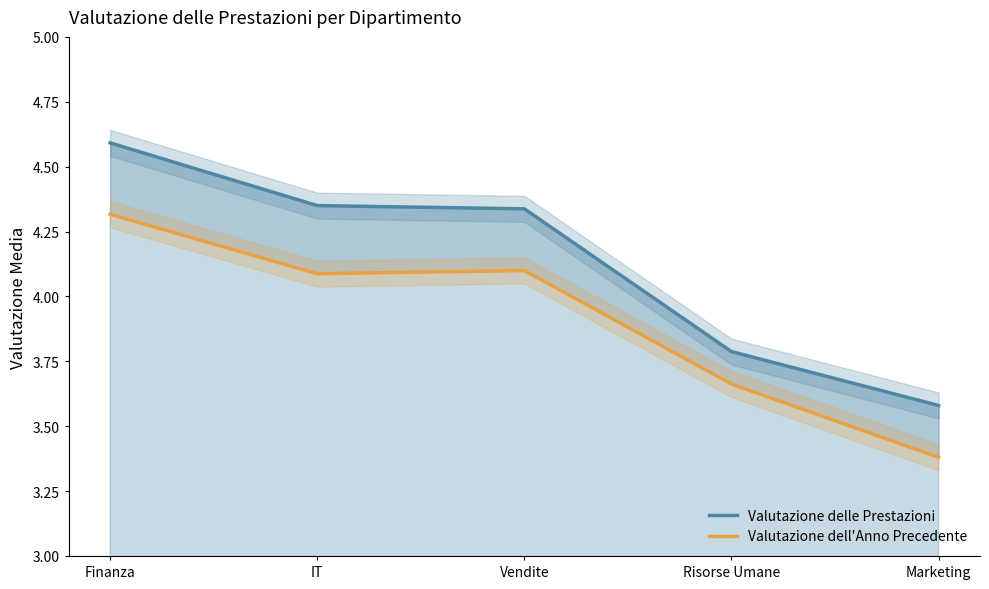

What is the total value across all series at Risorse Umane?

7.5